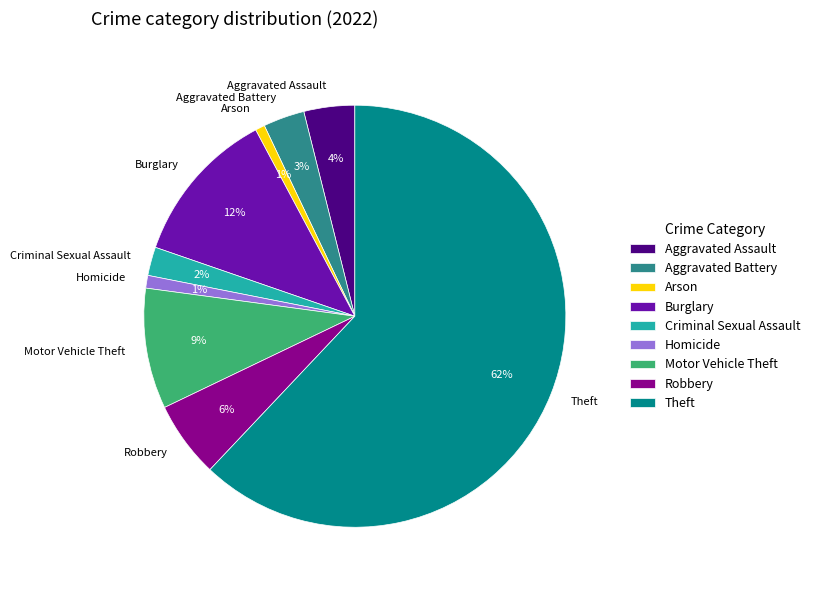

Is the sum of Burglary and Homicide greater than half?

No